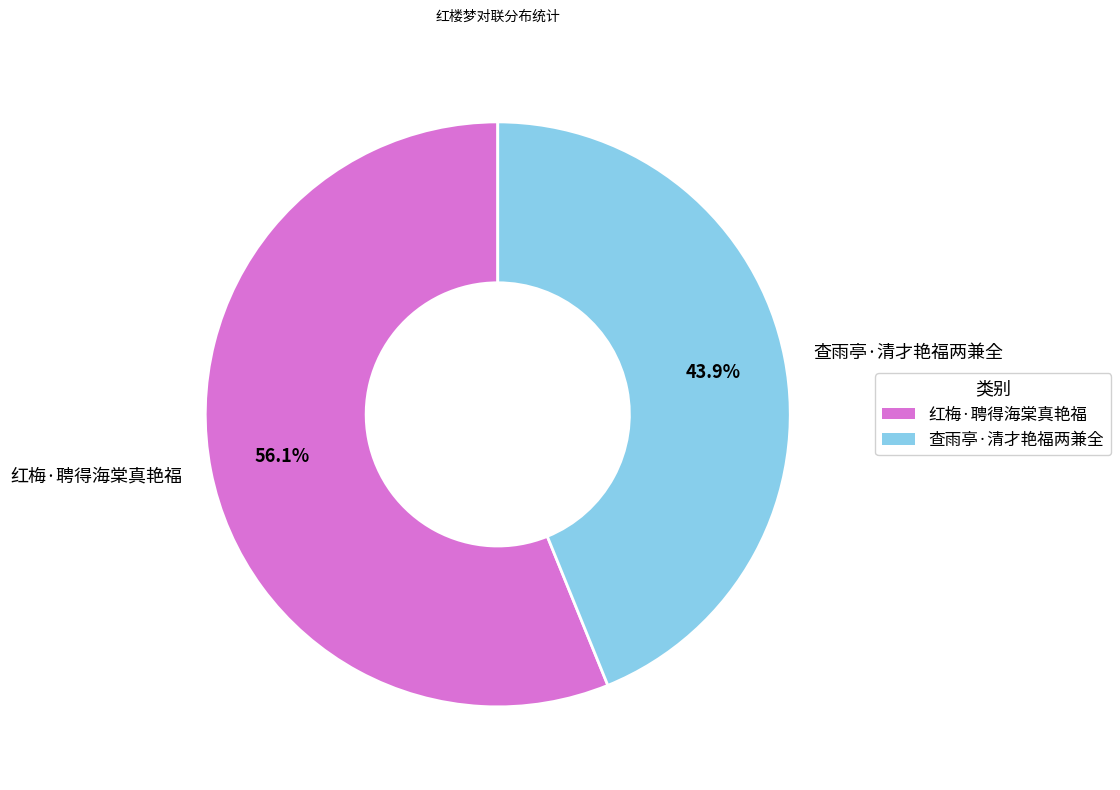

To the nearest percent, what is the average slice percentage?

50%